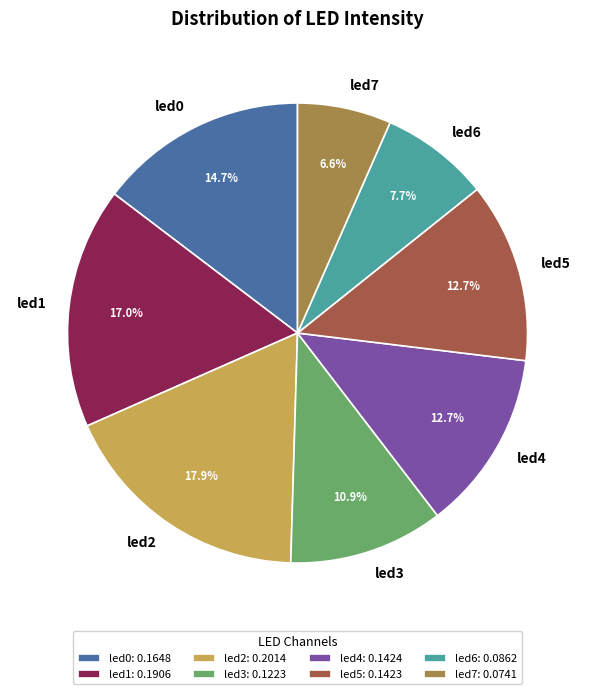

Is there a majority slice in this chart?

No